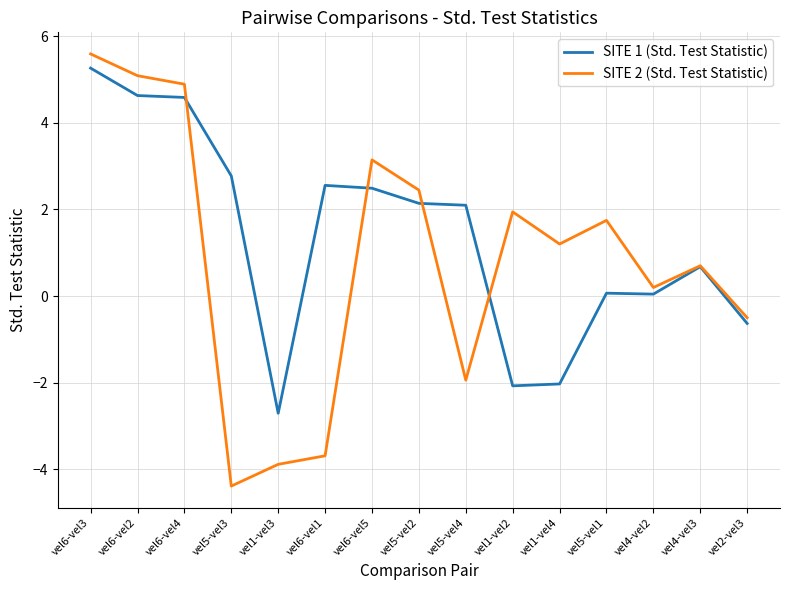

Which series has the largest range (max minus min)?

SITE 2 (Std. Test Statistic)